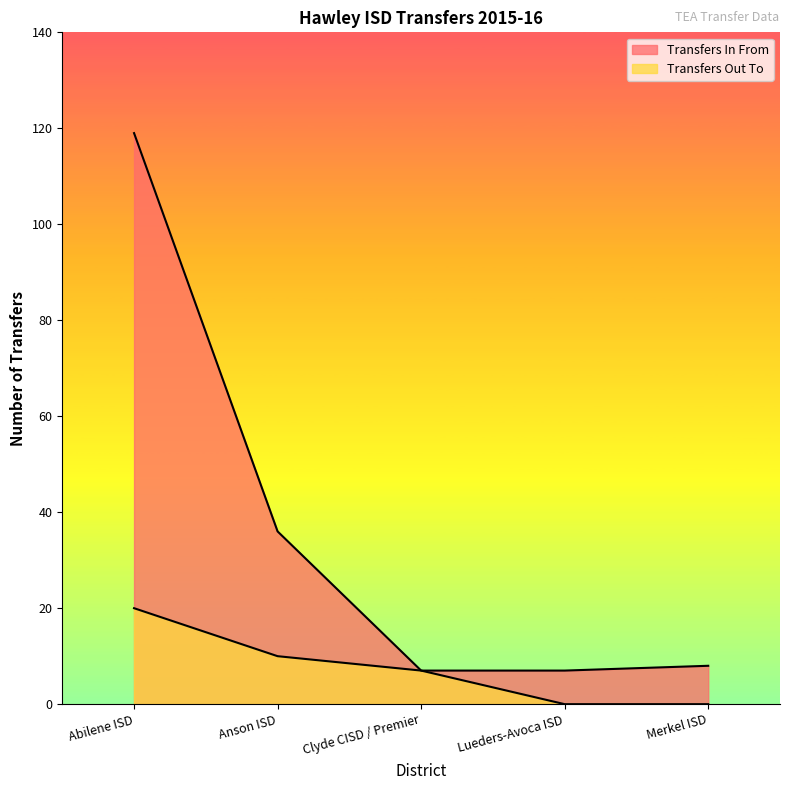

The Transfers In From series shows 3 at Lueders-Avoca ISD. True or false?

False